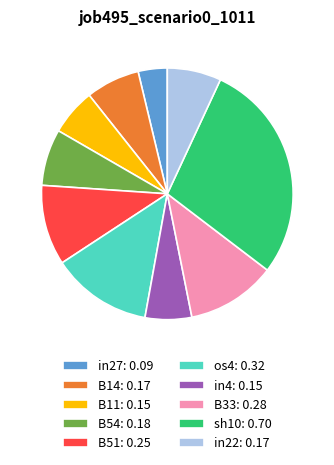

True or false: B54 accounts for 7% of the total.

True